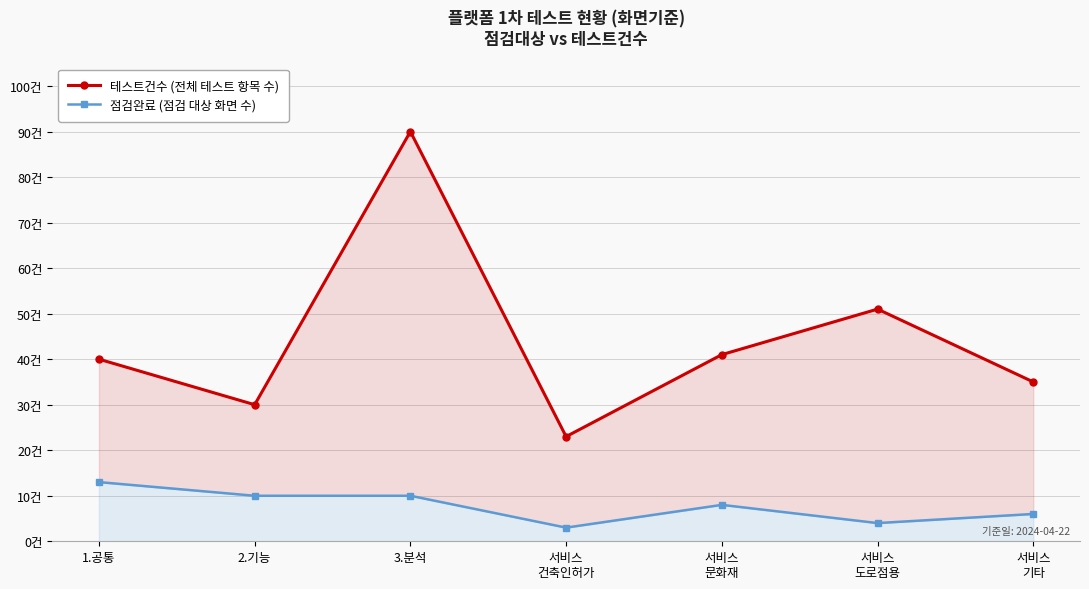

True or false: 테스트건수 has a value of 30 at 2.기능.

True